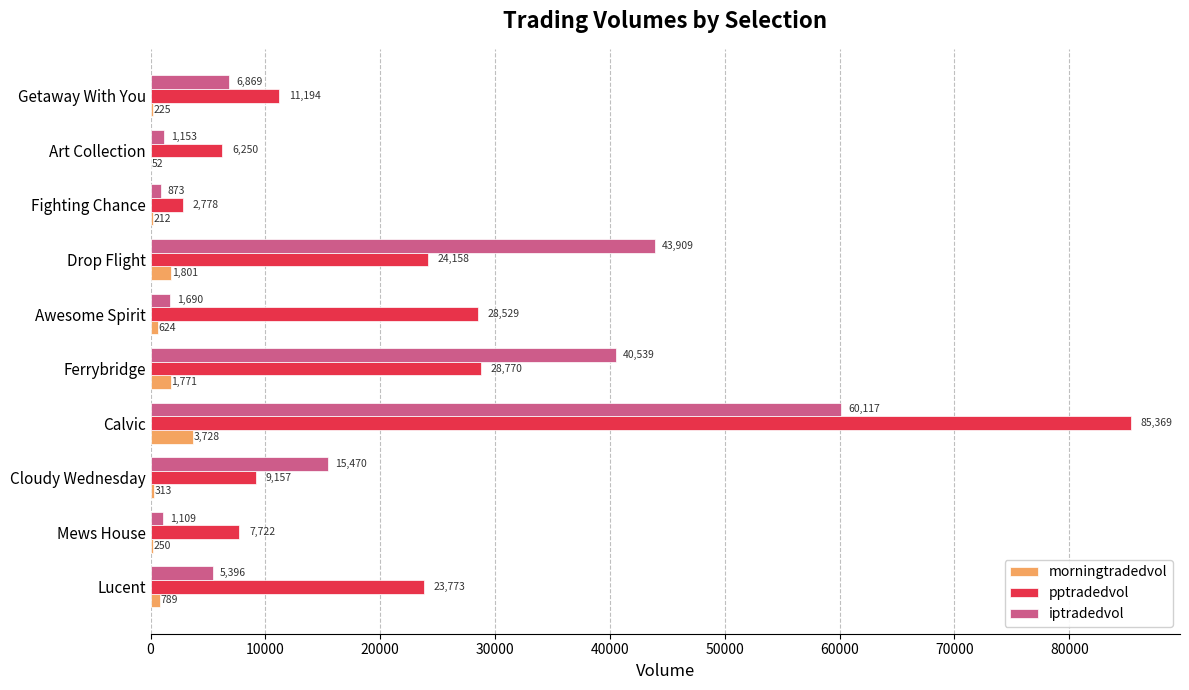

The value of iptradedvol at Getaway With You is 6869.0. True or false?

True